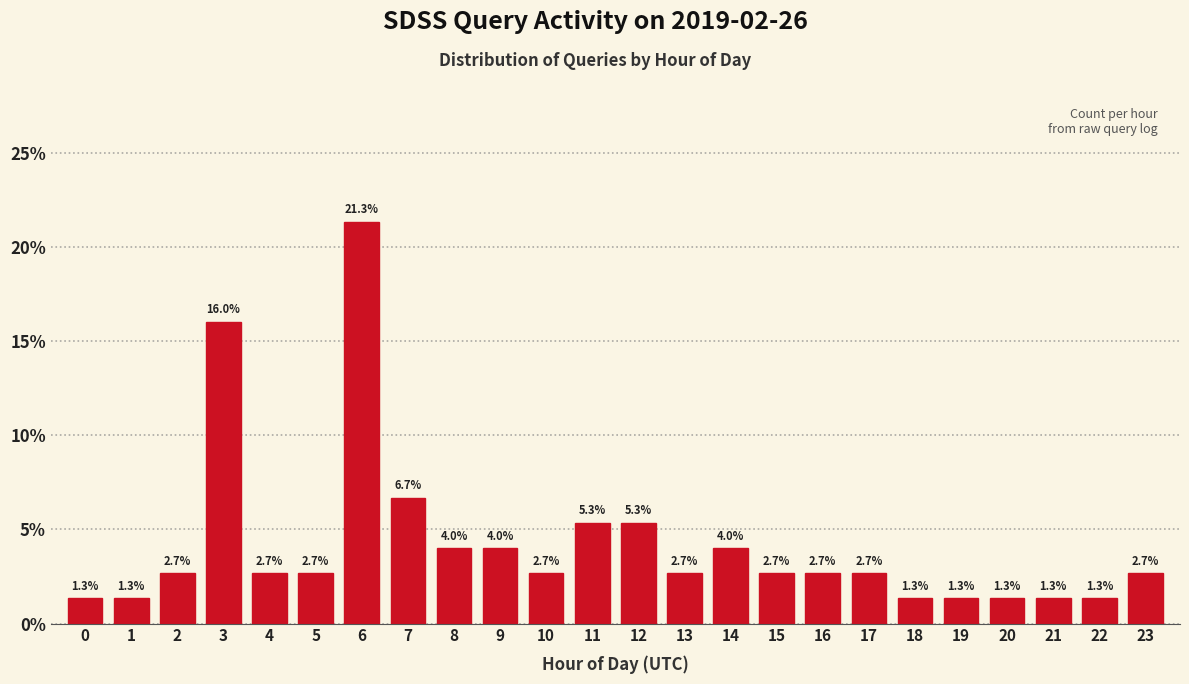

Reading left to right, list all the values displayed in this chart.

1.3	1.3	2.7	16.0	2.7	2.7	21.3	6.7	4.0	4.0	2.7	5.3	5.3	2.7	4.0	2.7	2.7	2.7	1.3	1.3	1.3	1.3	1.3	2.7